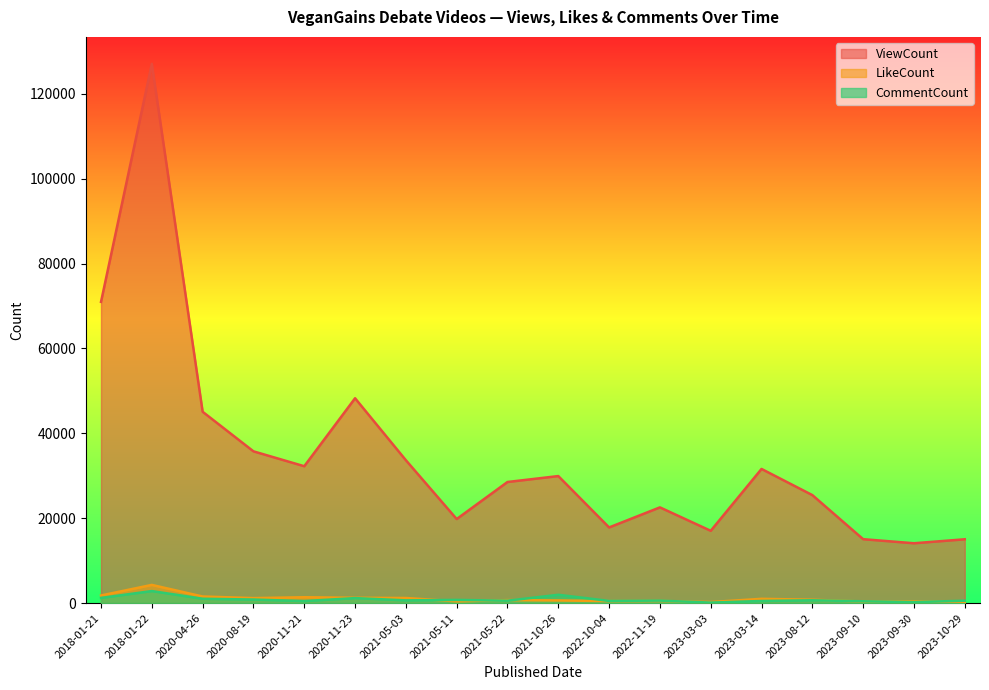

What is the sum of all LikeCount values?

18412